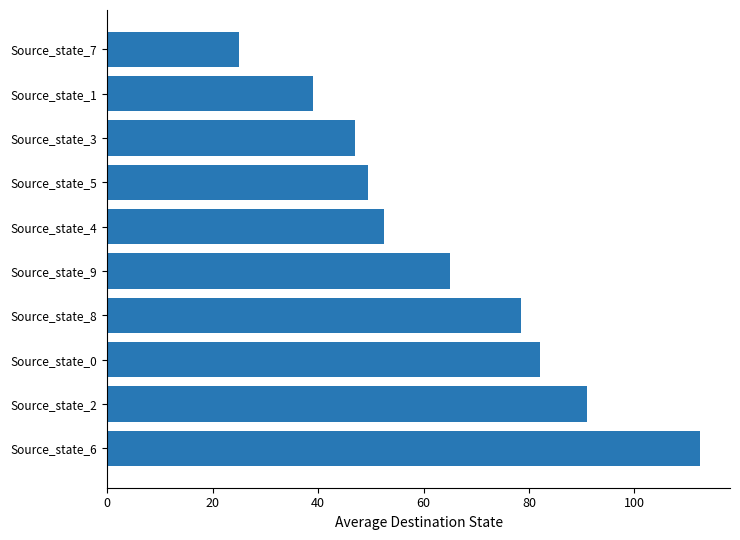

What is the maximum value shown in the chart?

112.5